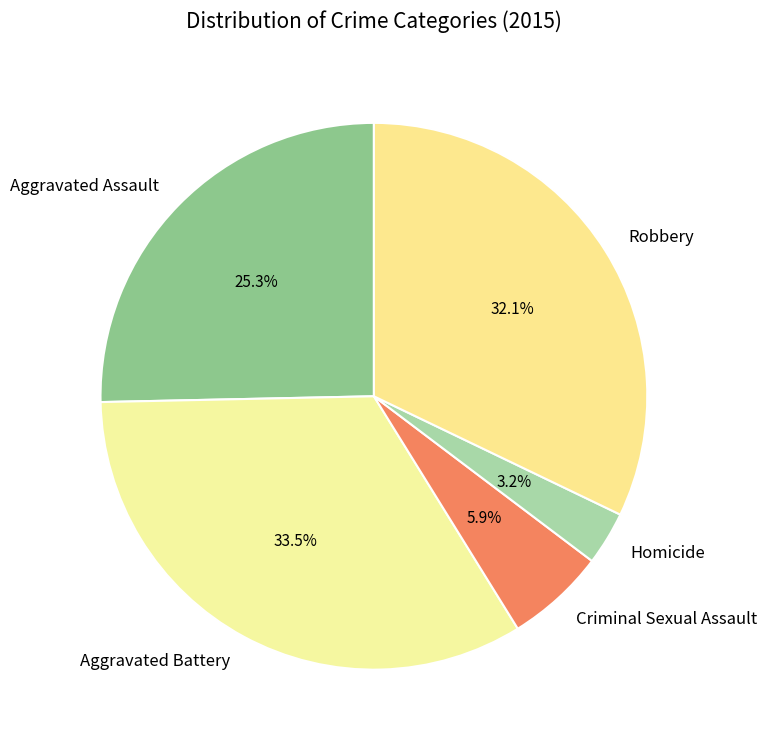

How many slices are in this pie chart?

5